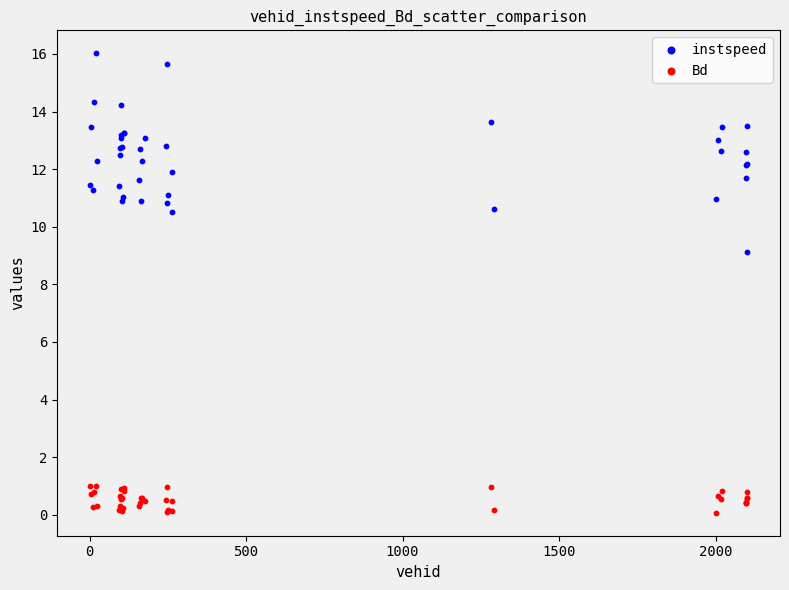

Which series reaches the minimum Y coordinate?

Bd